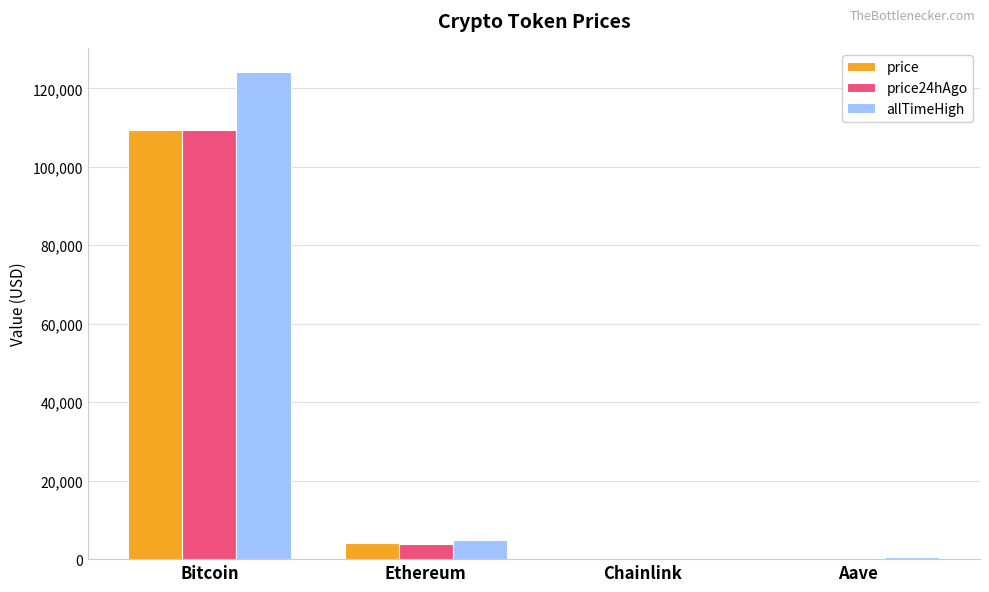

At which category is the sum across all series the highest?

Bitcoin